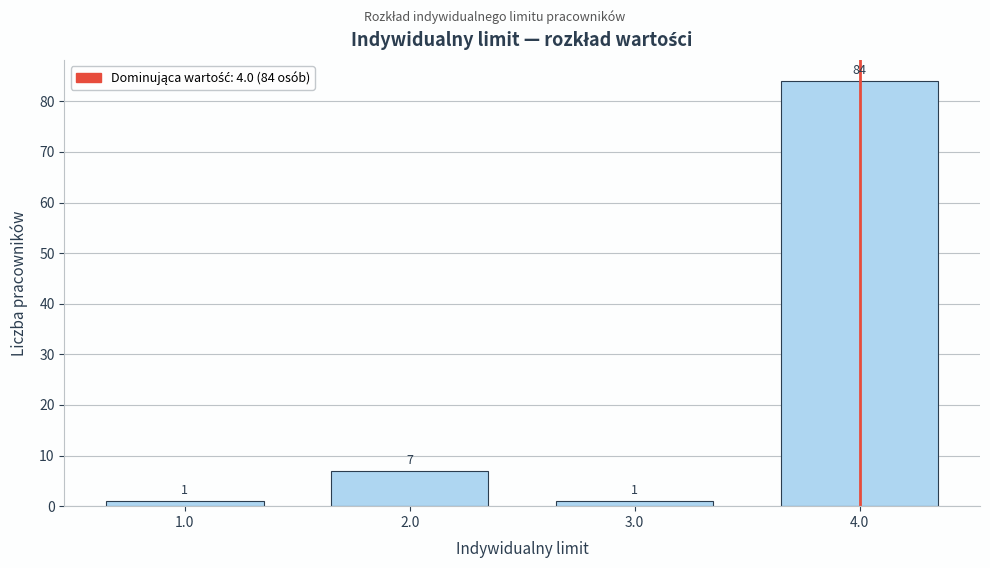

Reading left to right, list all the values displayed in this chart.

1	7	1	84